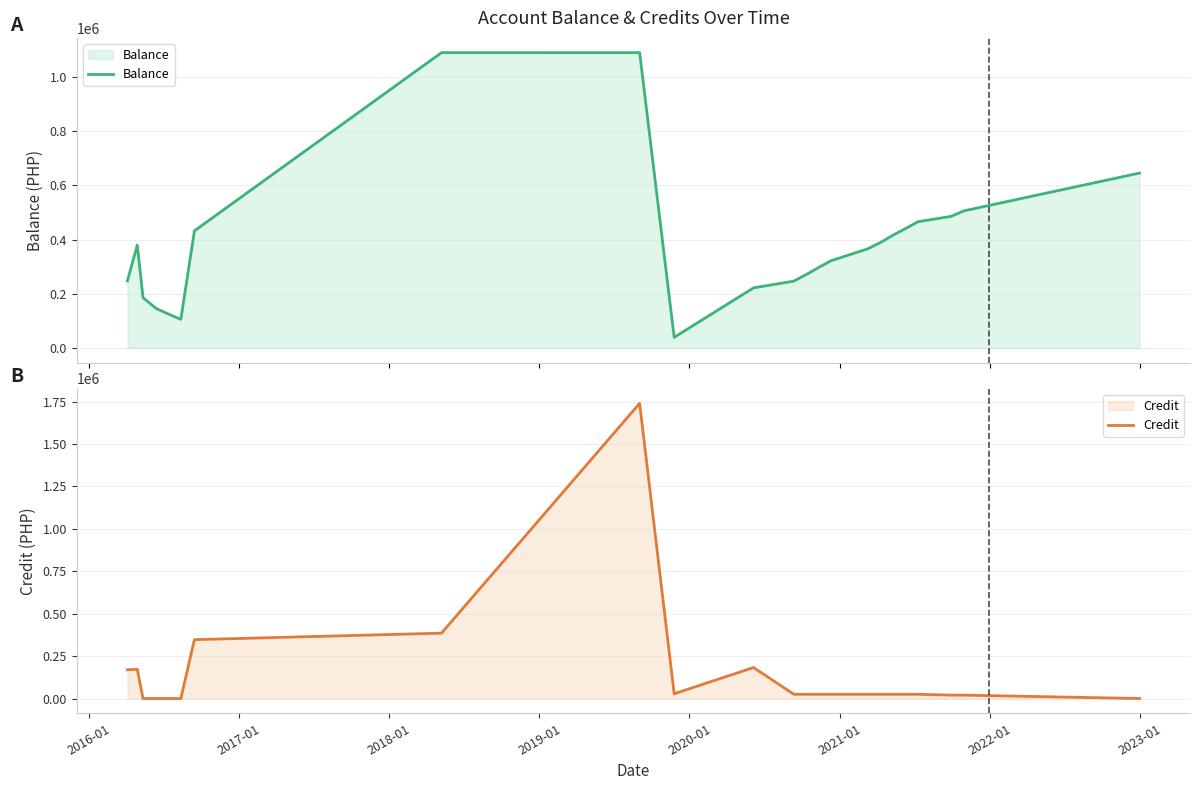

What is the lowest value of the Balance series?

38821.7